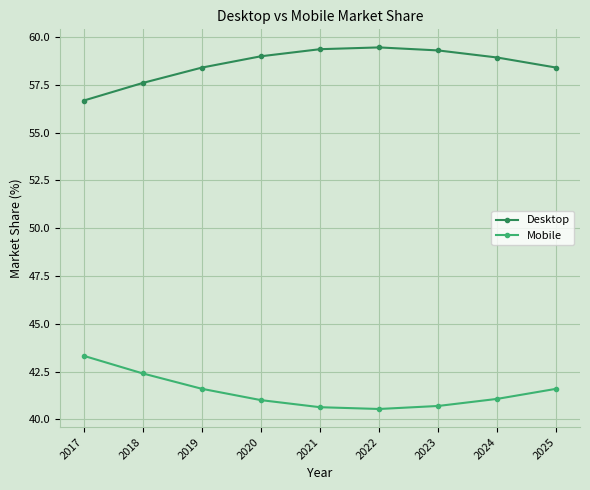

Which series has the largest total across all categories?

Desktop